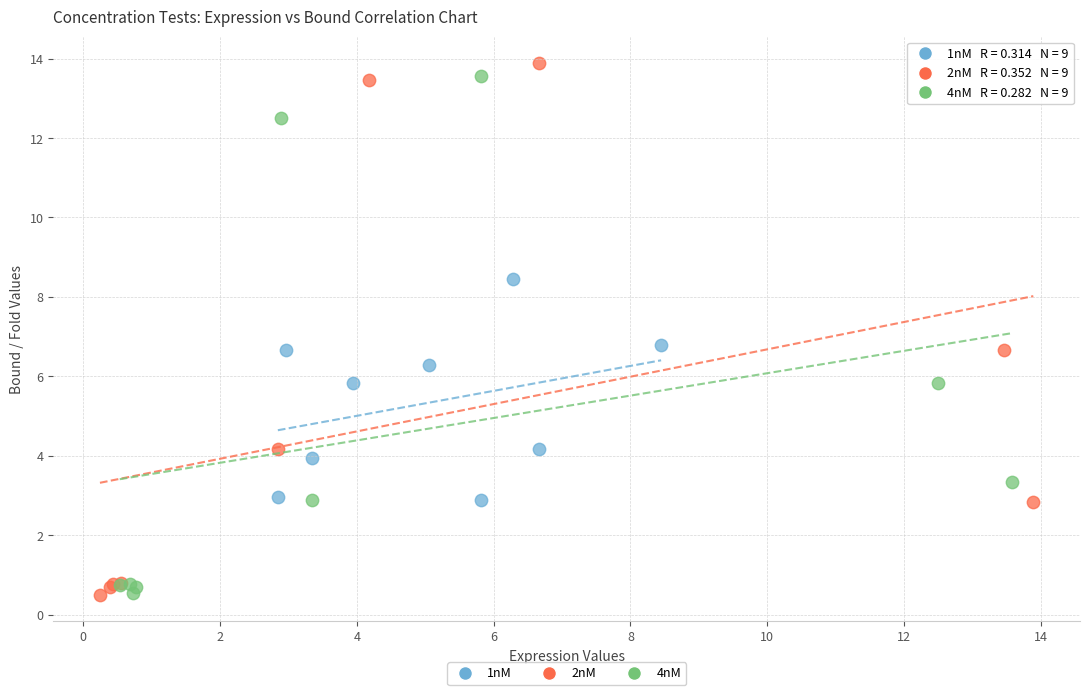

Which series reaches the maximum Y coordinate?

2nM